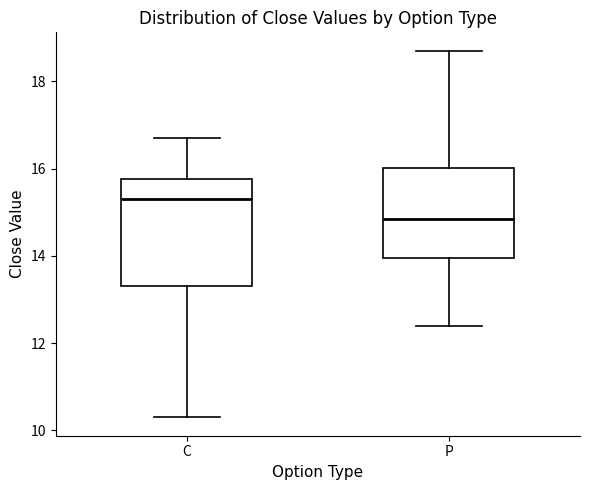

Reading left to right, read every box against the y-axis: the position of its median line, the range the box covers, and the ends of its whiskers. The values are not printed on the chart, so give them approximately, as read against the axis.

C: median 15.4, box 13.4 to 15.8, whiskers 10.4 to 16.8
P: median 14.8, box 14.0 to 16.0, whiskers 12.4 to 18.8